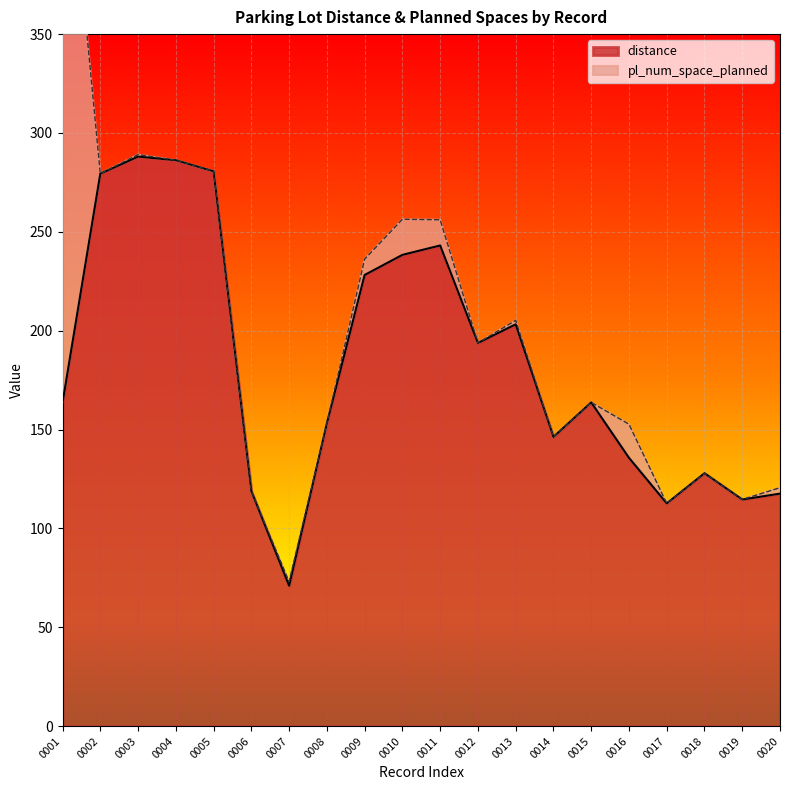

The value of distance at 0001 is 163.6. True or false?

True